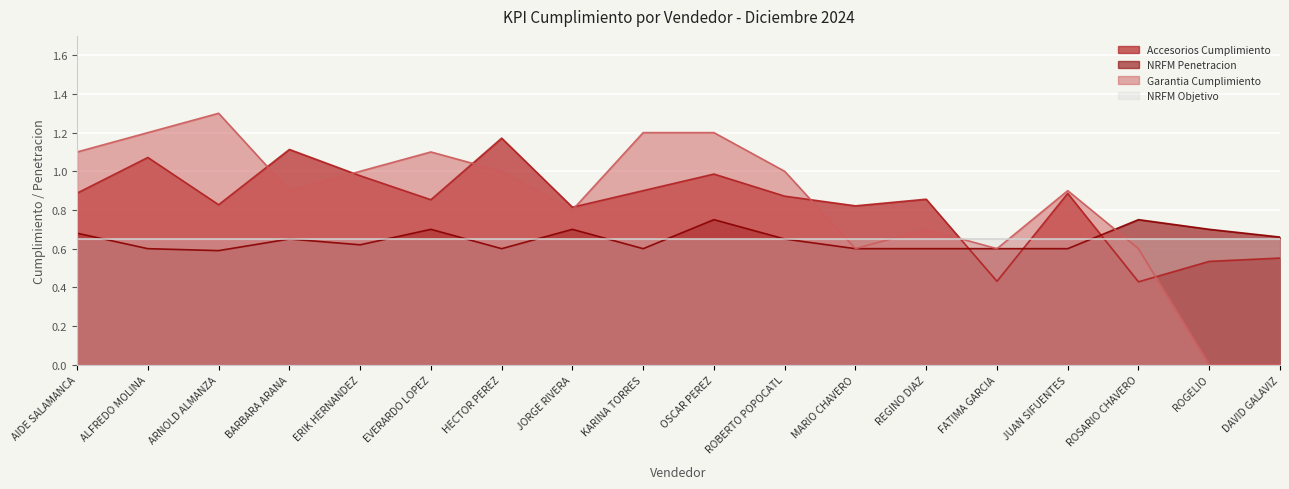

At which category does the chart reach its minimum across all series?

ROGELIO